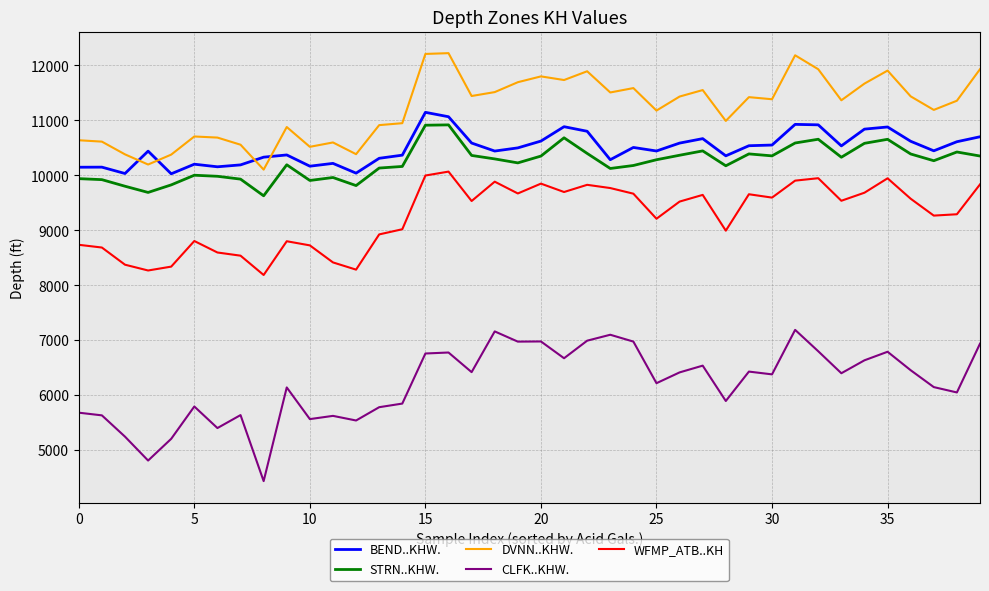

True or false: CLFK..KHW. and STRN..KHW. cross at least once.

False